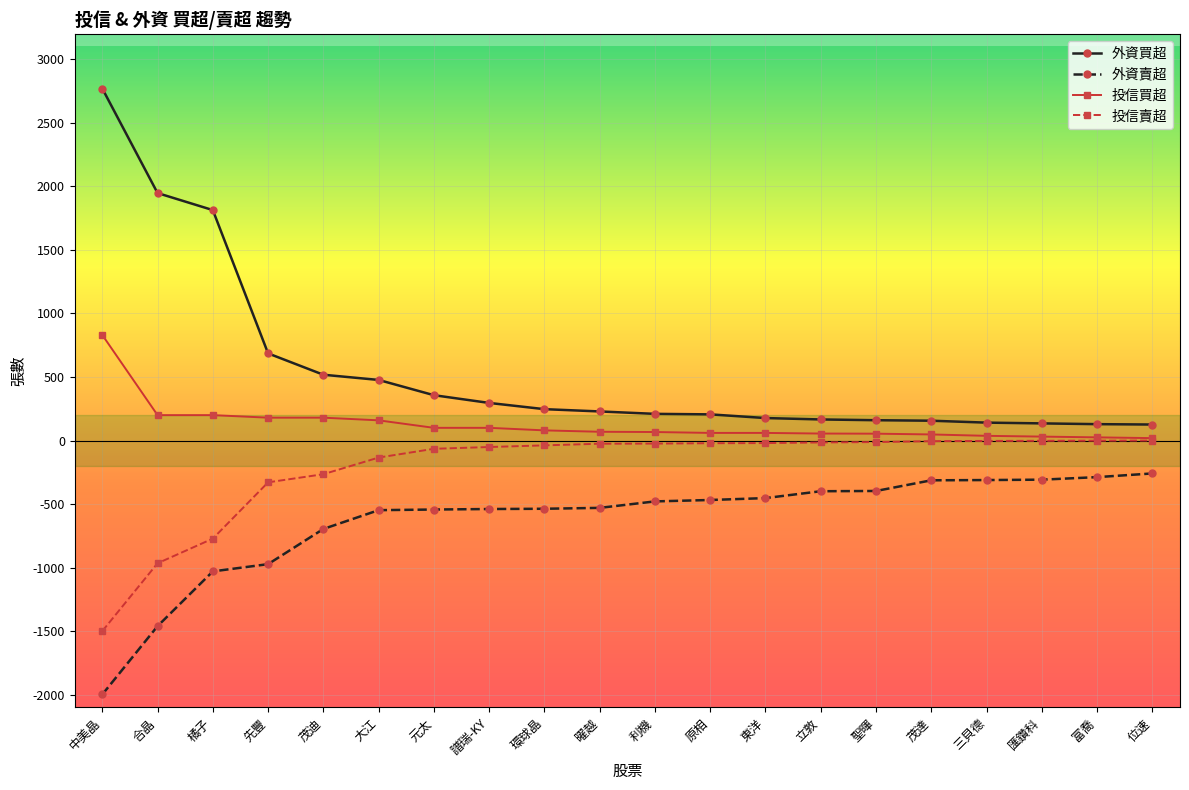

Is this an area chart (filled region under the line)?

No